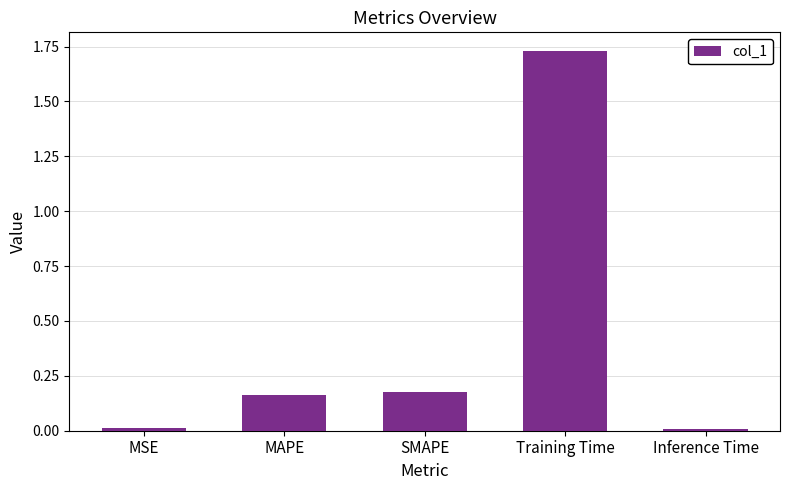

Which category has the highest value across all series?

Training Time